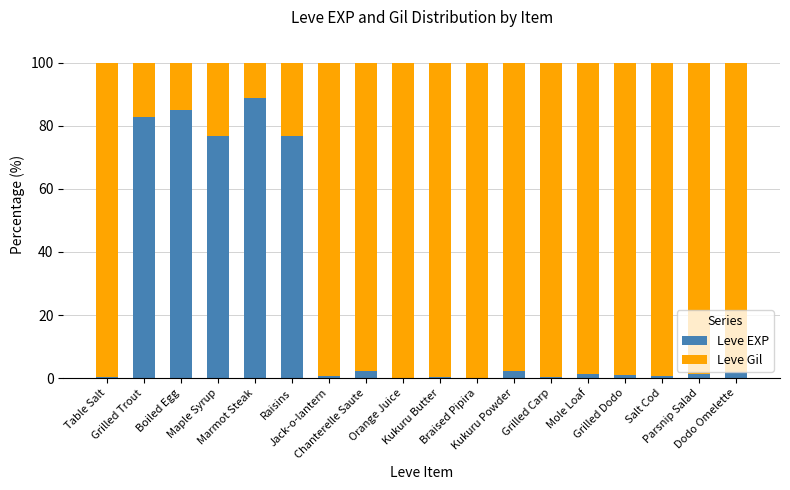

What is the maximum value for Leve EXP?

88.8